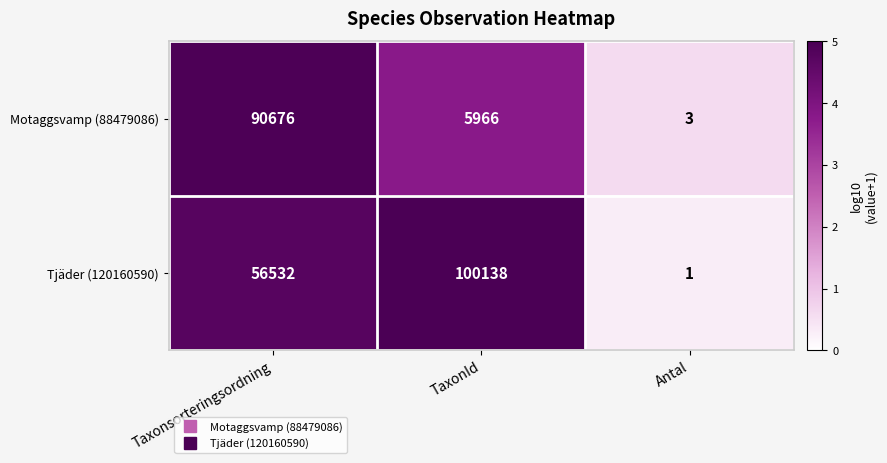

Where is Tjäder (120160590) nearest to the value 50069?

Taxonsorteringsordning